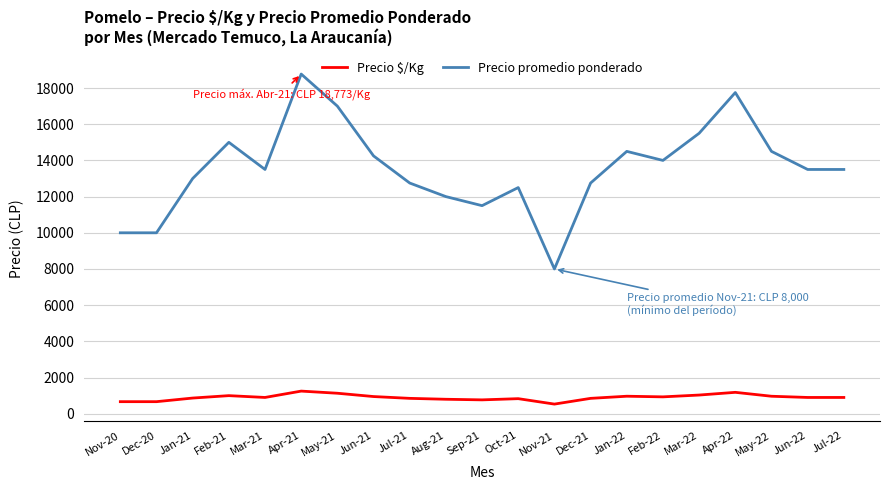

True or false: Precio promedio ponderado has a value of 15000 at Feb-21.

True